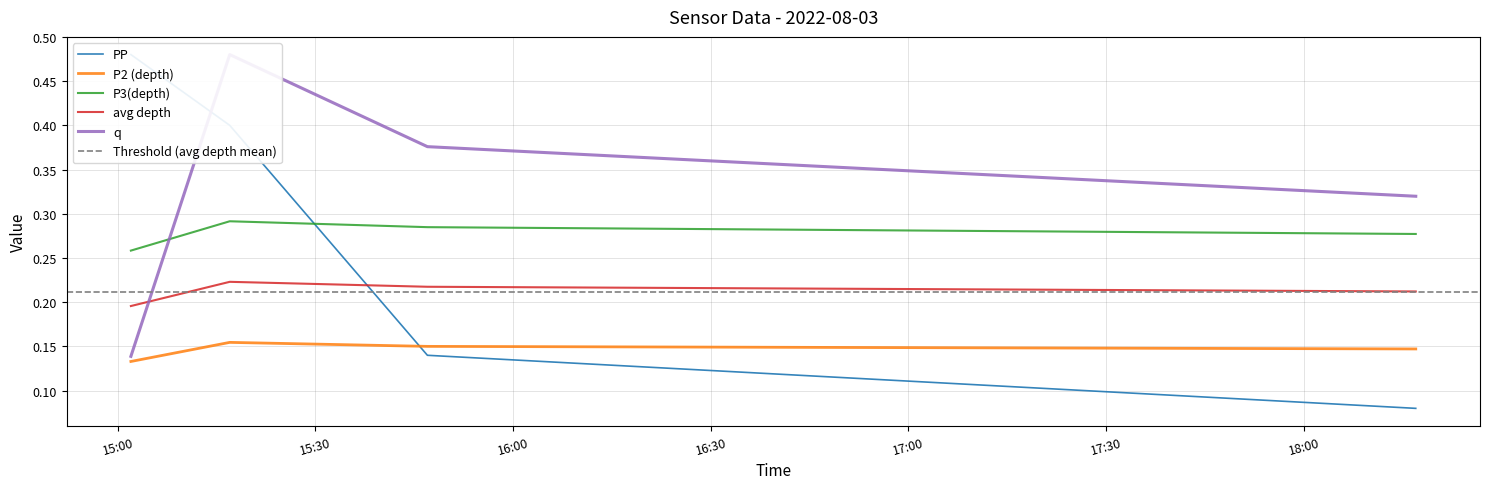

The avg depth series shows 0.1 at 2022-08-03 15:02:00. True or false?

False